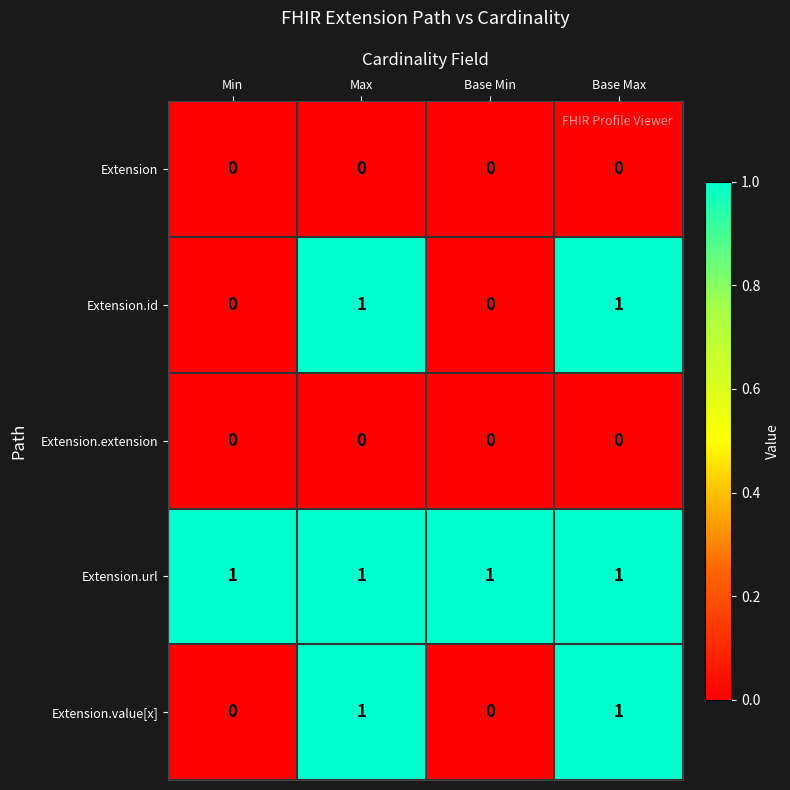

Reading left to right, transcribe all the data shown in this chart.

Extension: Min=0	Max=0	Base Min=0	Base Max=0
Extension.id: Min=0	Max=1	Base Min=0	Base Max=1
Extension.extension: Min=0	Max=0	Base Min=0	Base Max=0
Extension.url: Min=1	Max=1	Base Min=1	Base Max=1
Extension.value[x]: Min=0	Max=1	Base Min=0	Base Max=1